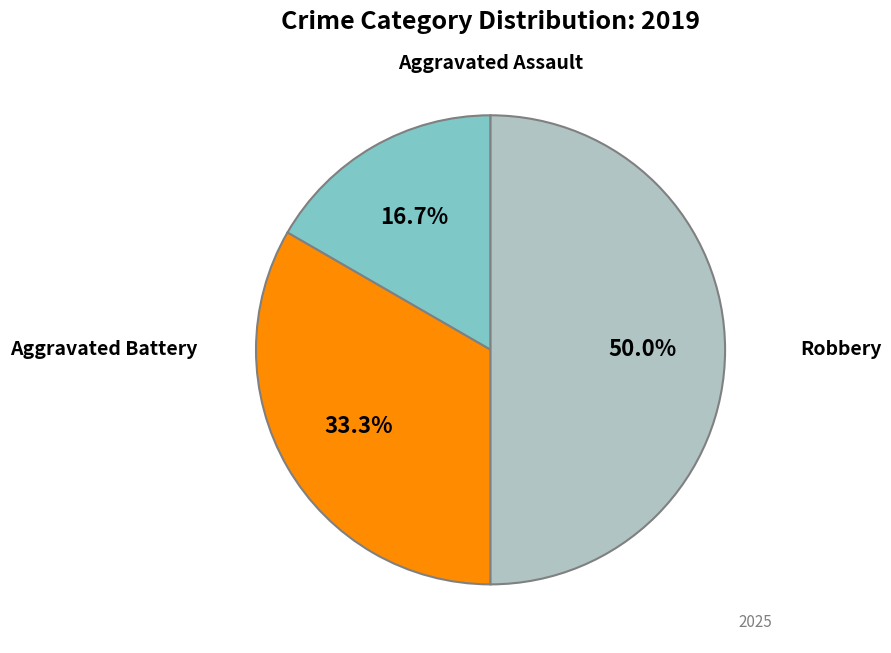

Rank the categories by value from highest to lowest.

Robbery, Aggravated Battery, Aggravated Assault